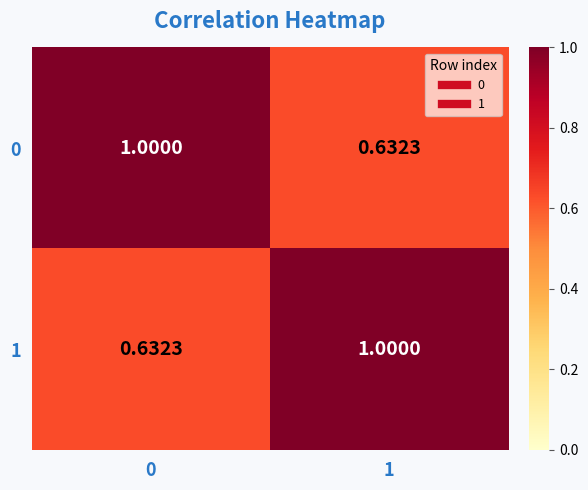

Is the value of 0 at 0 greater than the value of 1 at 0?

Yes